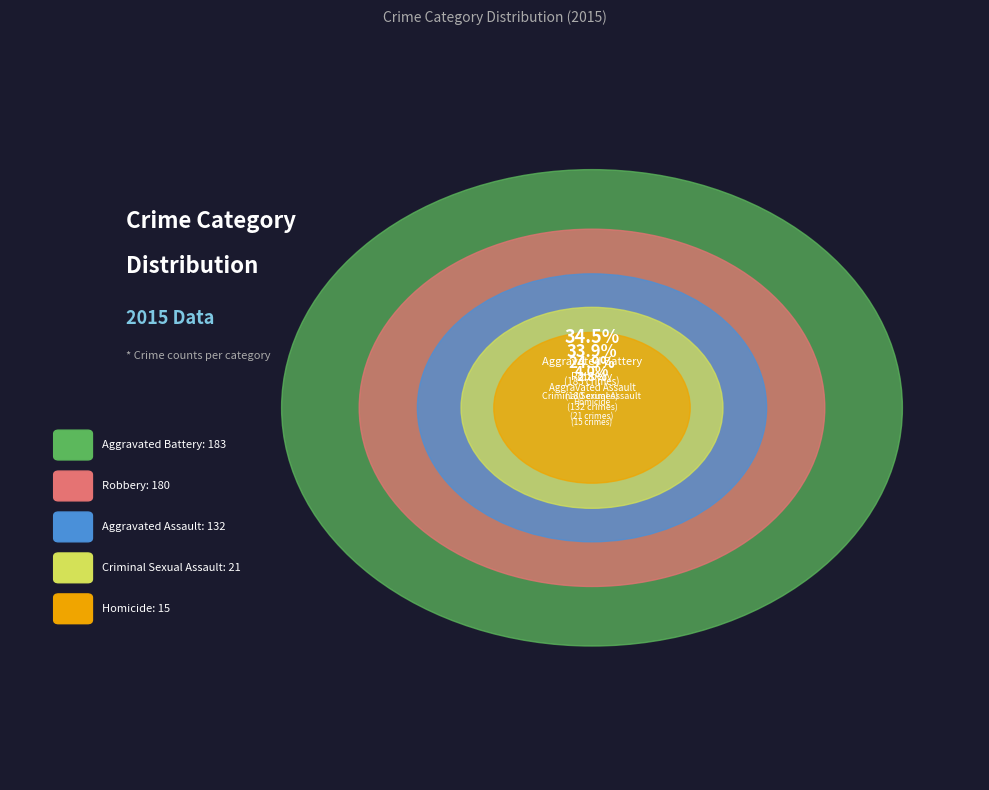

Combined, what portion of the pie is Criminal Sexual Assault and Robbery?

37.9%